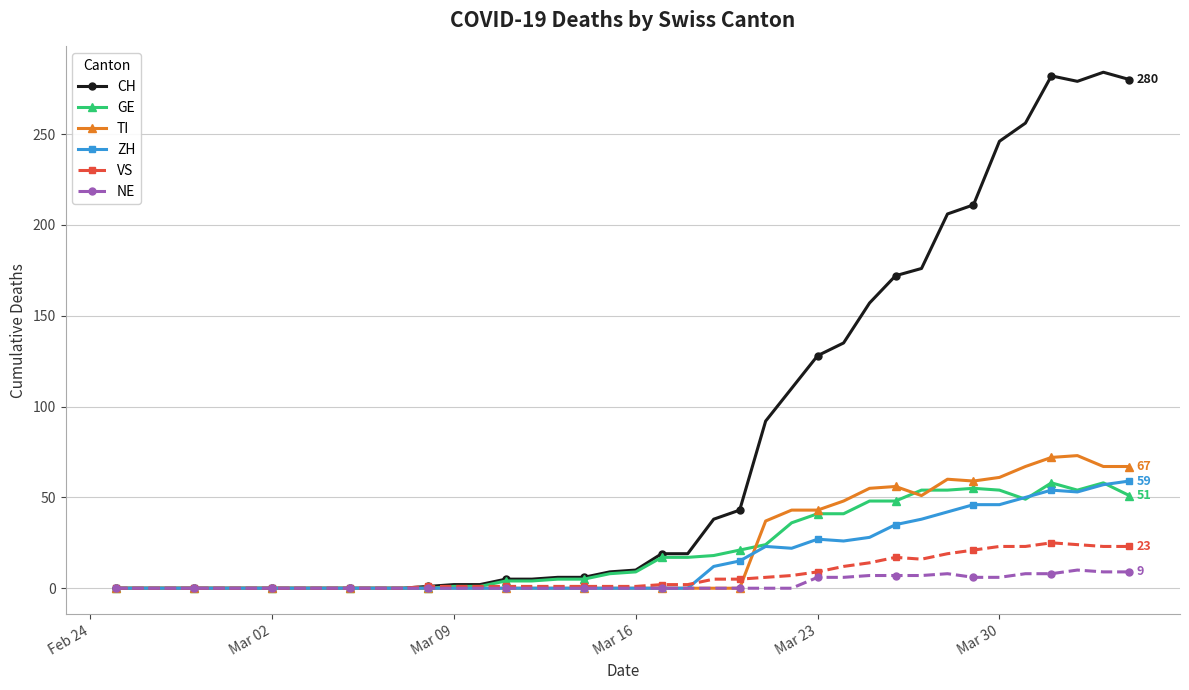

What is the average value of the NE series?

2